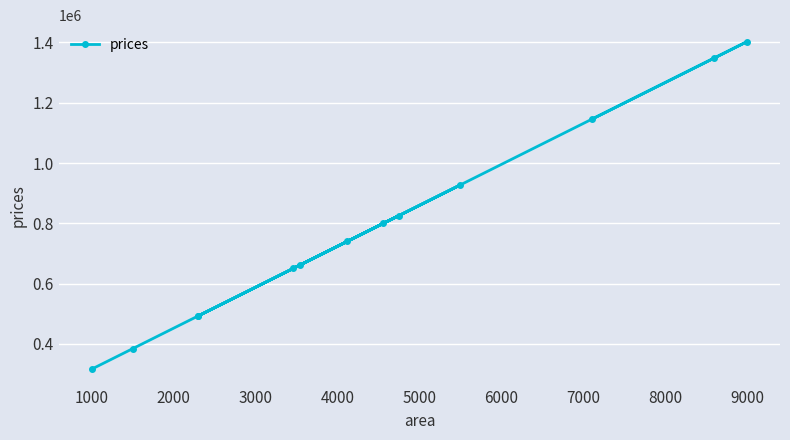

What is the maximum value shown in the chart?

1402705